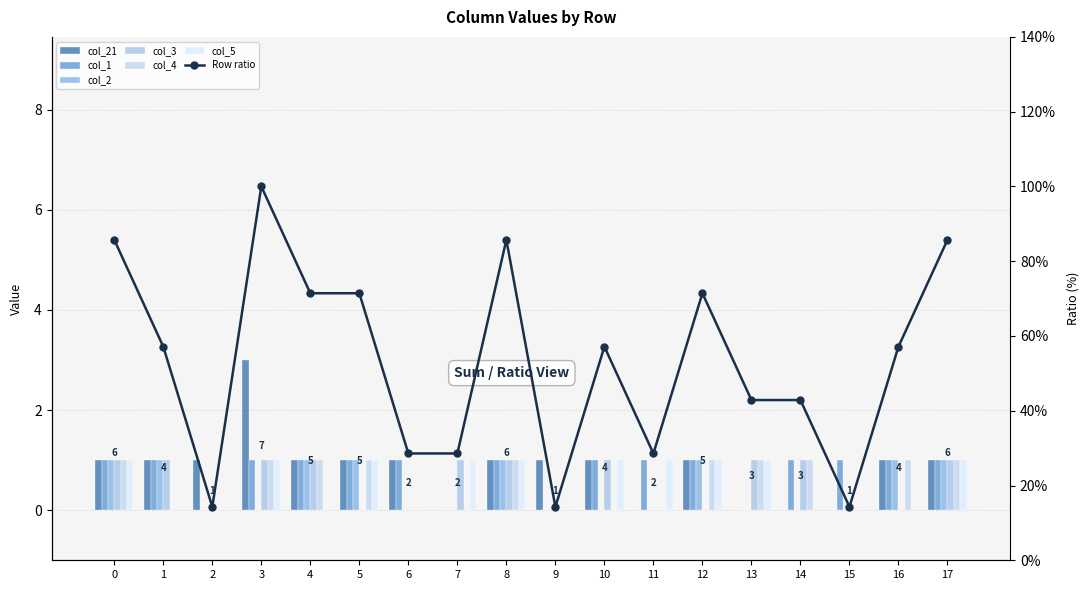

Count the number of categories in the chart.

18